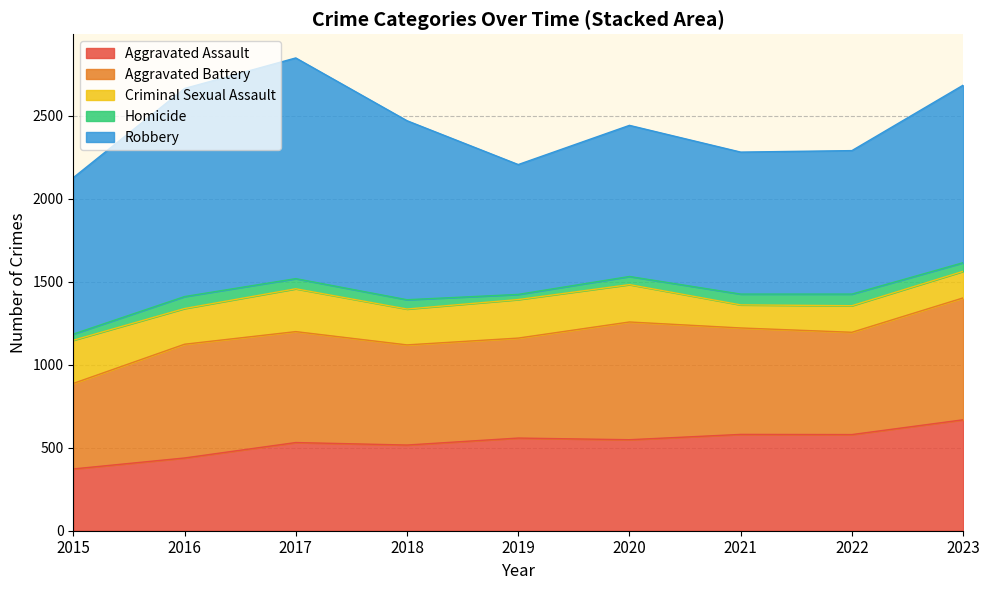

Where is the first local maximum for Homicide?

2016